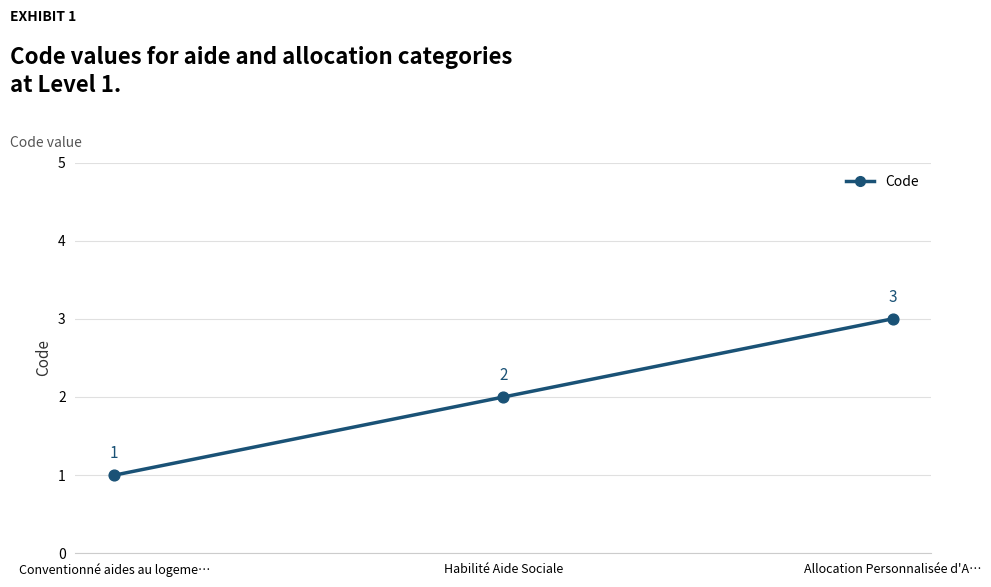

Which has a higher value, Habilité Aide Sociale or Conventionné aides au logeme…?

Habilité Aide Sociale